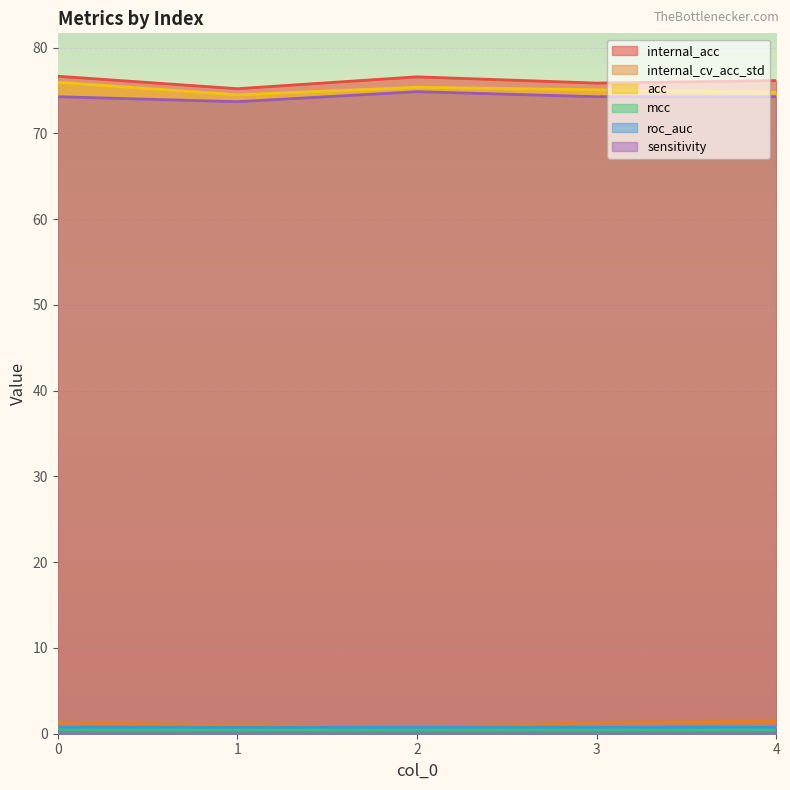

Reading right to left, transcribe all the data shown in this chart.

internal_acc: 4=76.1	3=75.9	2=76.6	1=75.2	0=76.7
internal_cv_acc_std: 4=1.5	3=1.3	2=0.7	1=1.0	0=1.3
acc: 4=74.8	3=75.1	2=75.4	1=74.5	0=76.0
mcc: 4=0.5	3=0.5	2=0.5	1=0.5	0=0.5
roc_auc: 4=0.7	3=0.8	2=0.8	1=0.7	0=0.8
sensitivity: 4=74.3	3=74.3	2=74.9	1=73.7	0=74.3